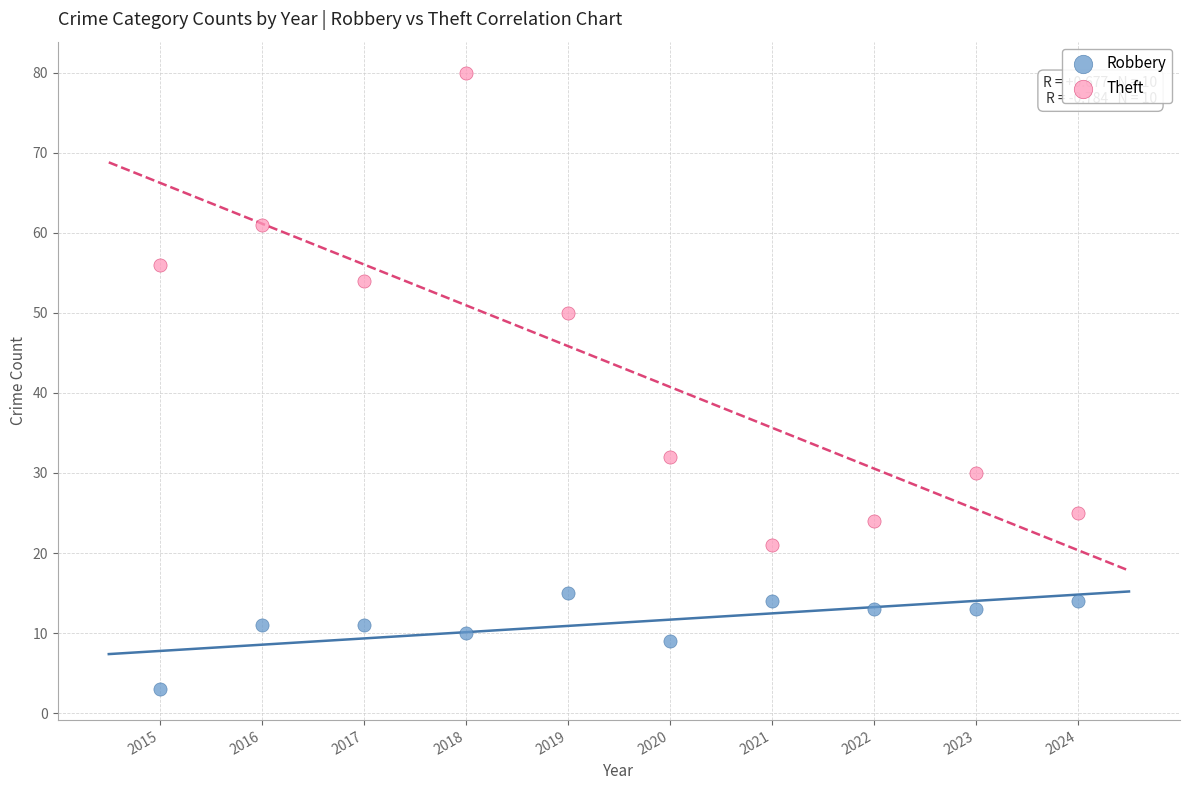

Across all data points, what is the range of Y values (max minus min)?

77